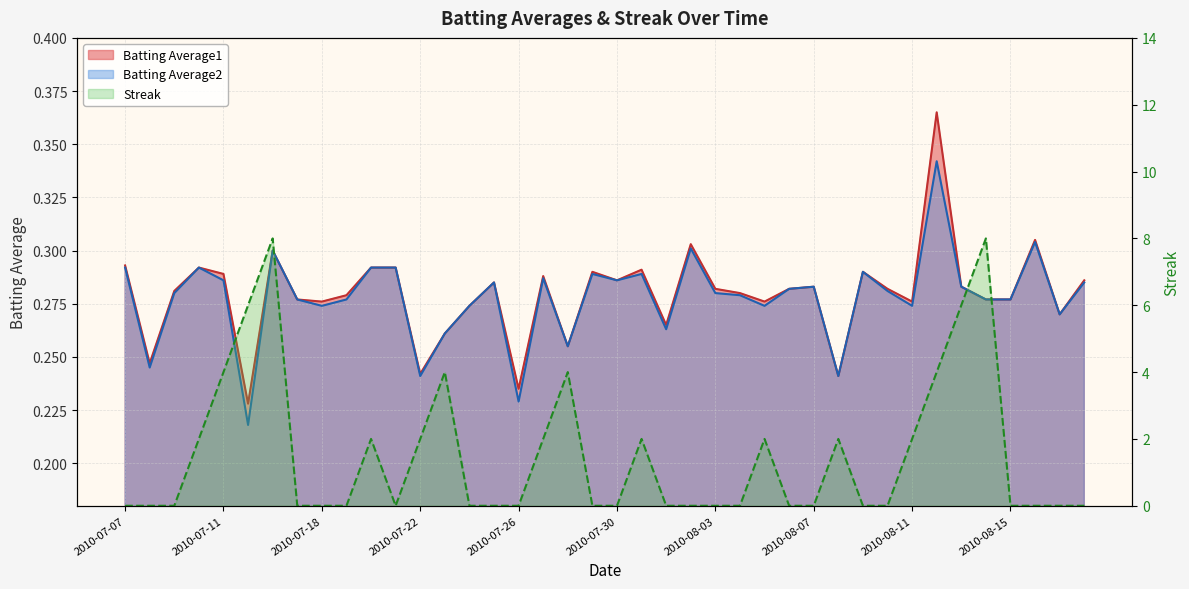

What is the label of the 39th point from the left?

2010-08-17